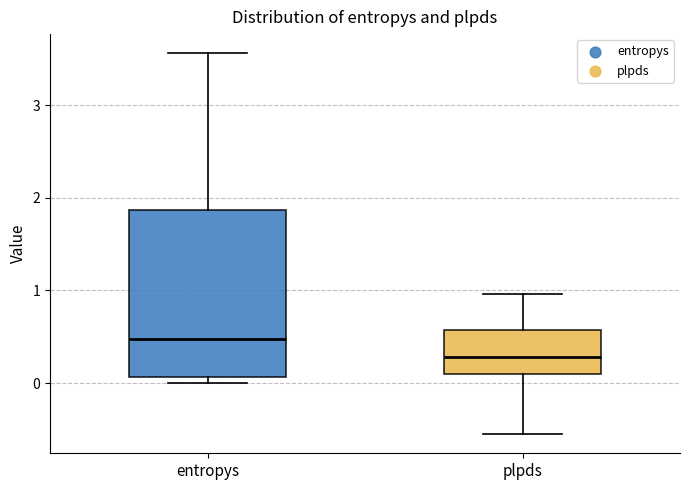

Reading left to right, read every box against the y-axis: the position of its median line, the range the box covers, and the ends of its whiskers. The values are not printed on the chart, so give them approximately, as read against the axis.

entropys: median 0.5, box 0.1 to 1.9, whiskers 0.0 to 3.6
plpds: median 0.3, box 0.1 to 0.6, whiskers -0.6 to 1.0